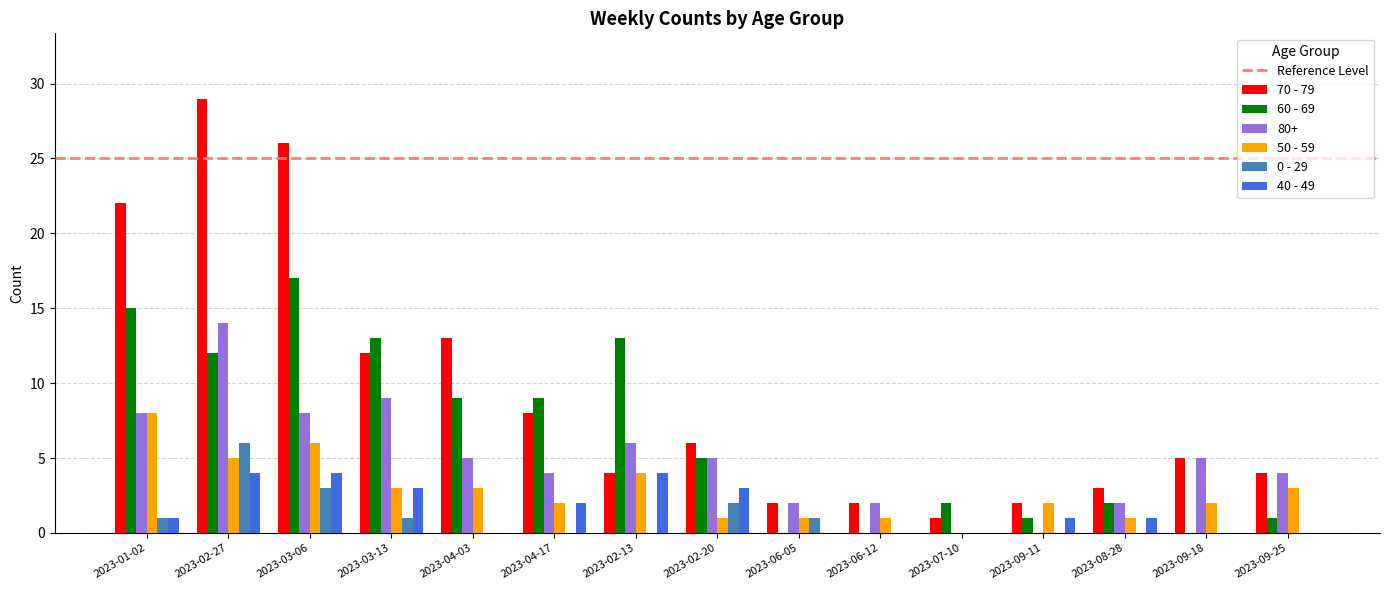

The value of 60 - 69 at 2023-02-13 is 13. True or false?

True